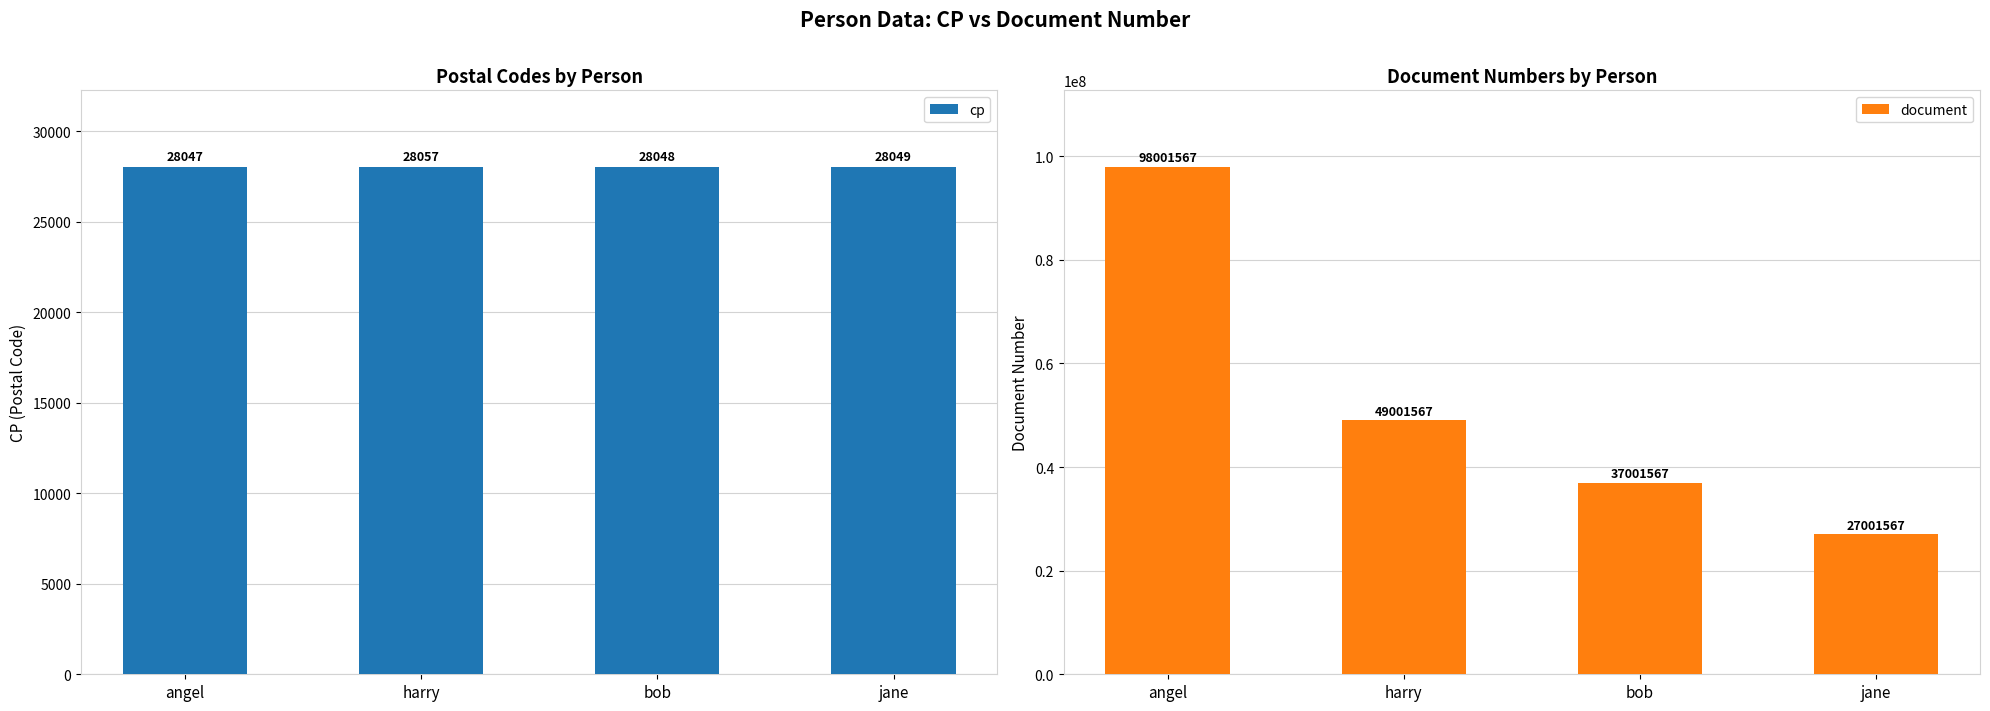

What is the difference between the maximum and minimum values in the cp series?

10